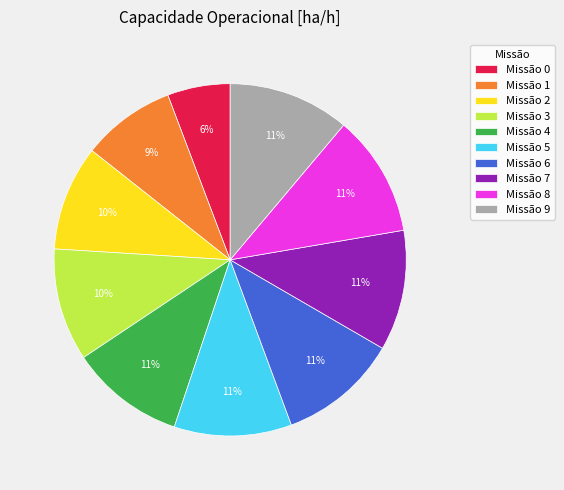

Do Missão 6 and Missão 2 together represent more than half of the pie?

No